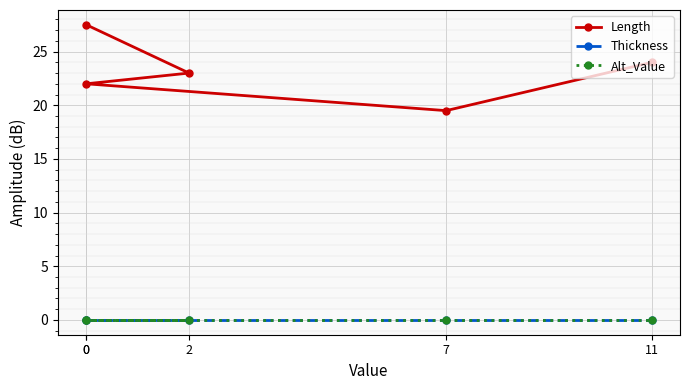

At how many categories does at least one series exceed 13?

5